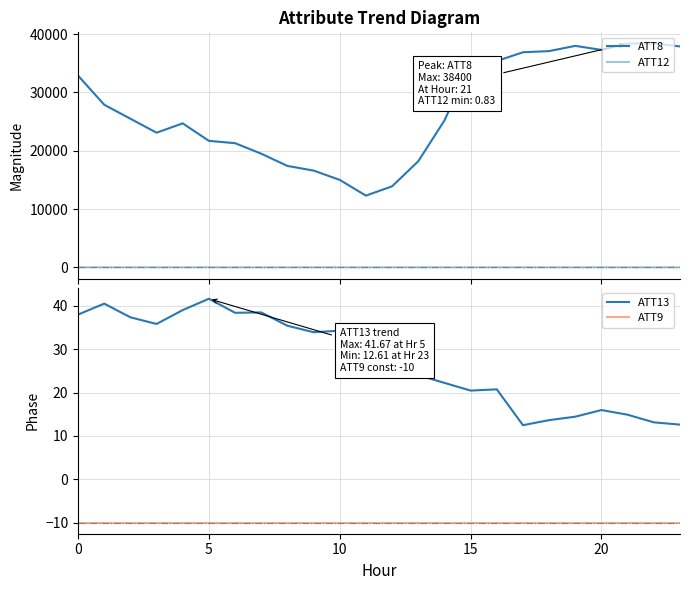

True or false: ATT9 and ATT13 cross at least once.

False